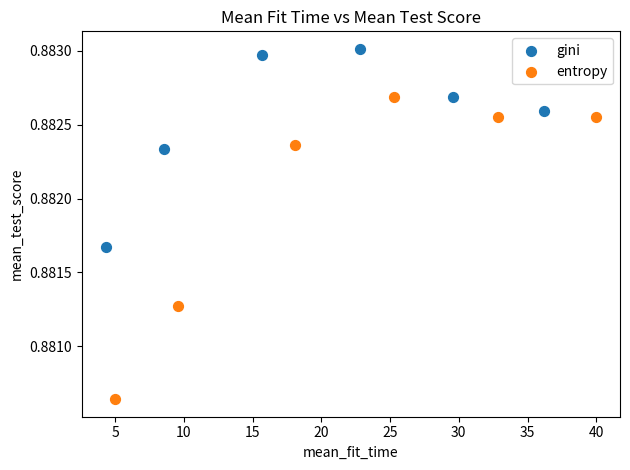

Which series reaches the maximum Y coordinate?

gini